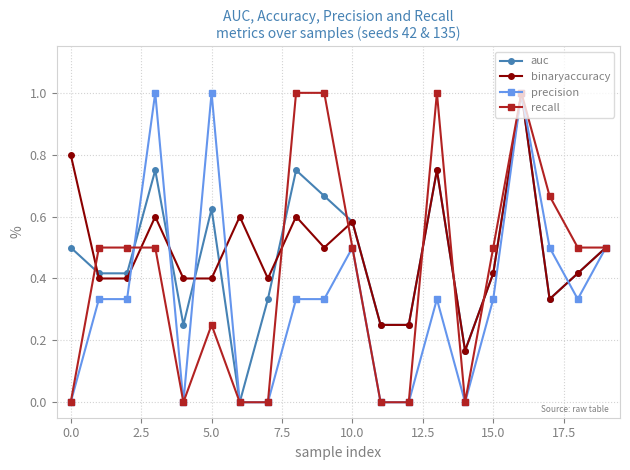

Count the binaryaccuracy values in the range 0 to 1.

20